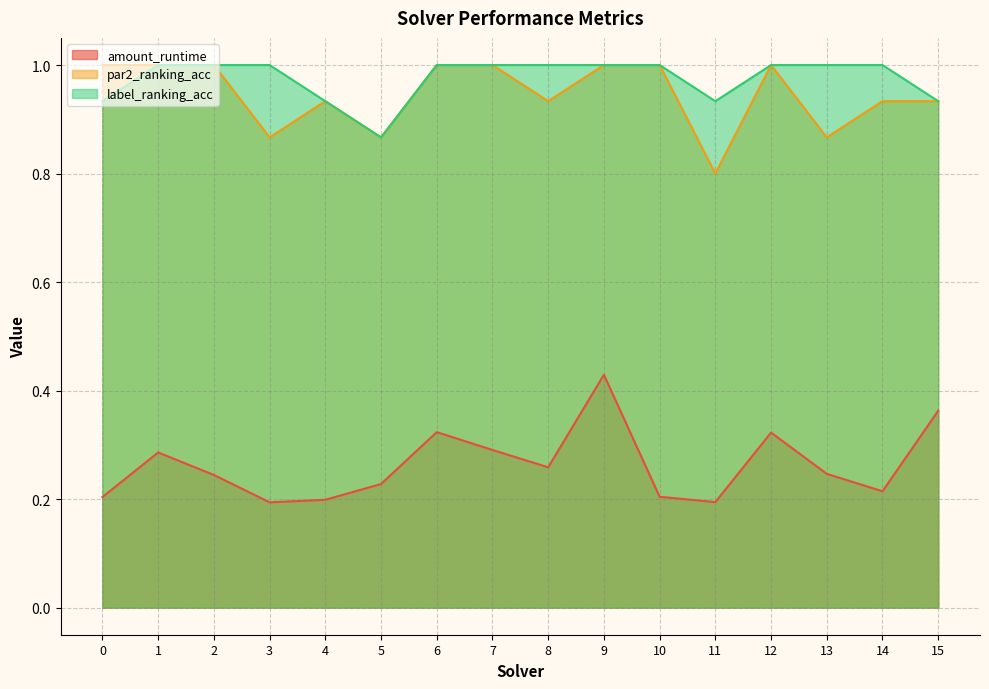

The par2_ranking_acc series shows 1.3 at 15. True or false?

False